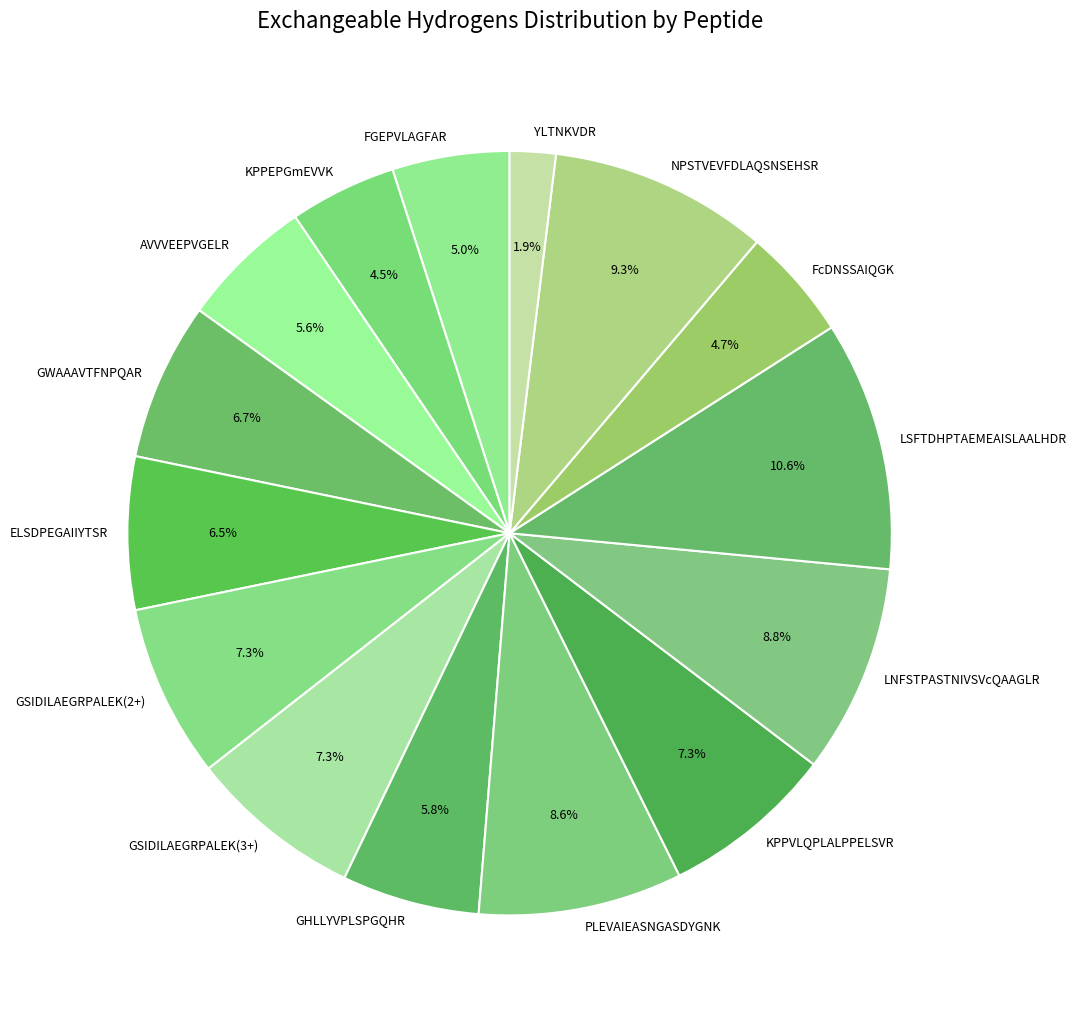

Which slice is the smallest?

YLTNKVDR